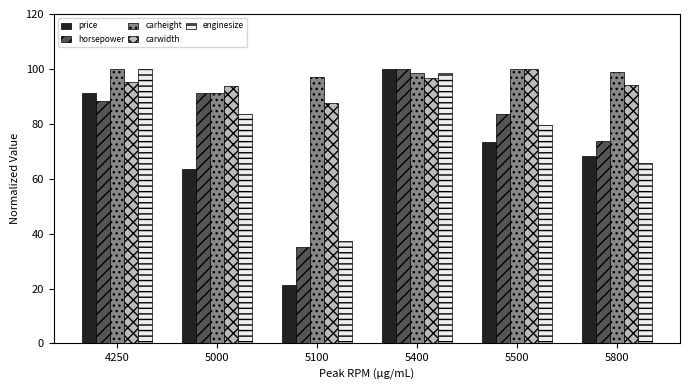

What is the value of the price bar at the 6th from the left?

68.4